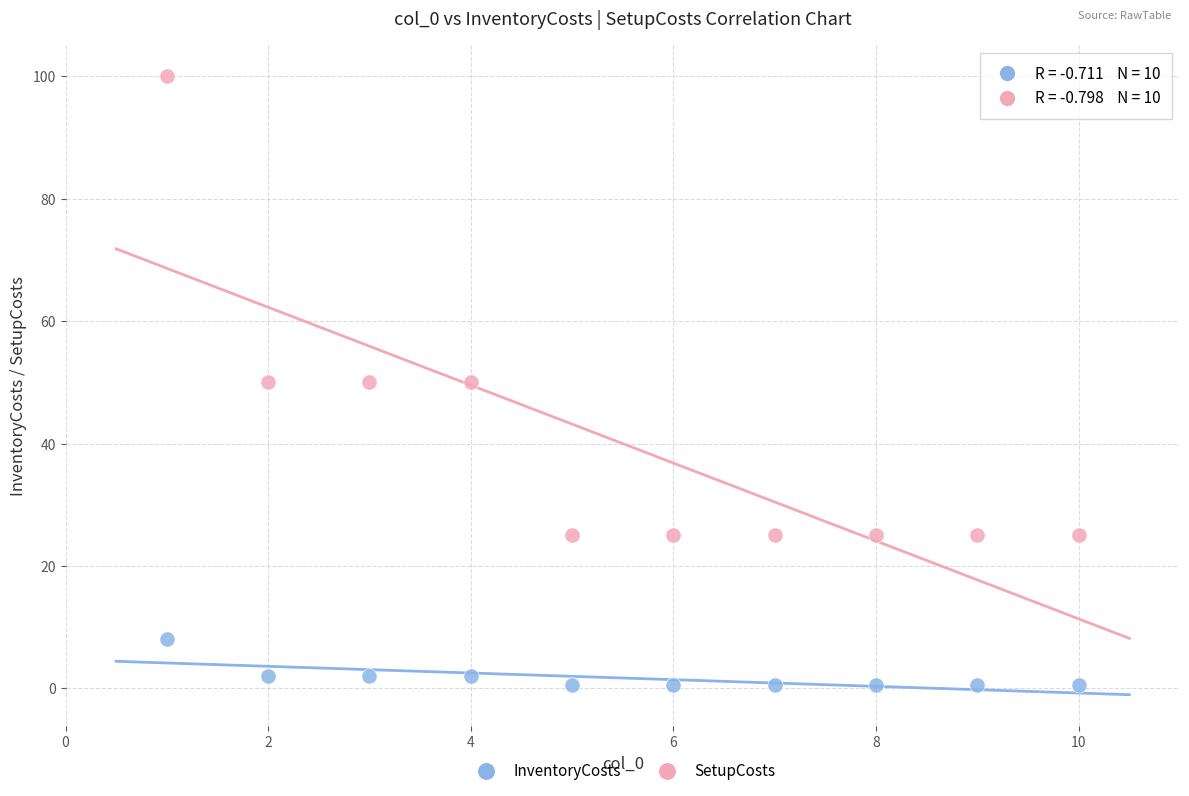

Which series contains the highest Y value?

SetupCosts